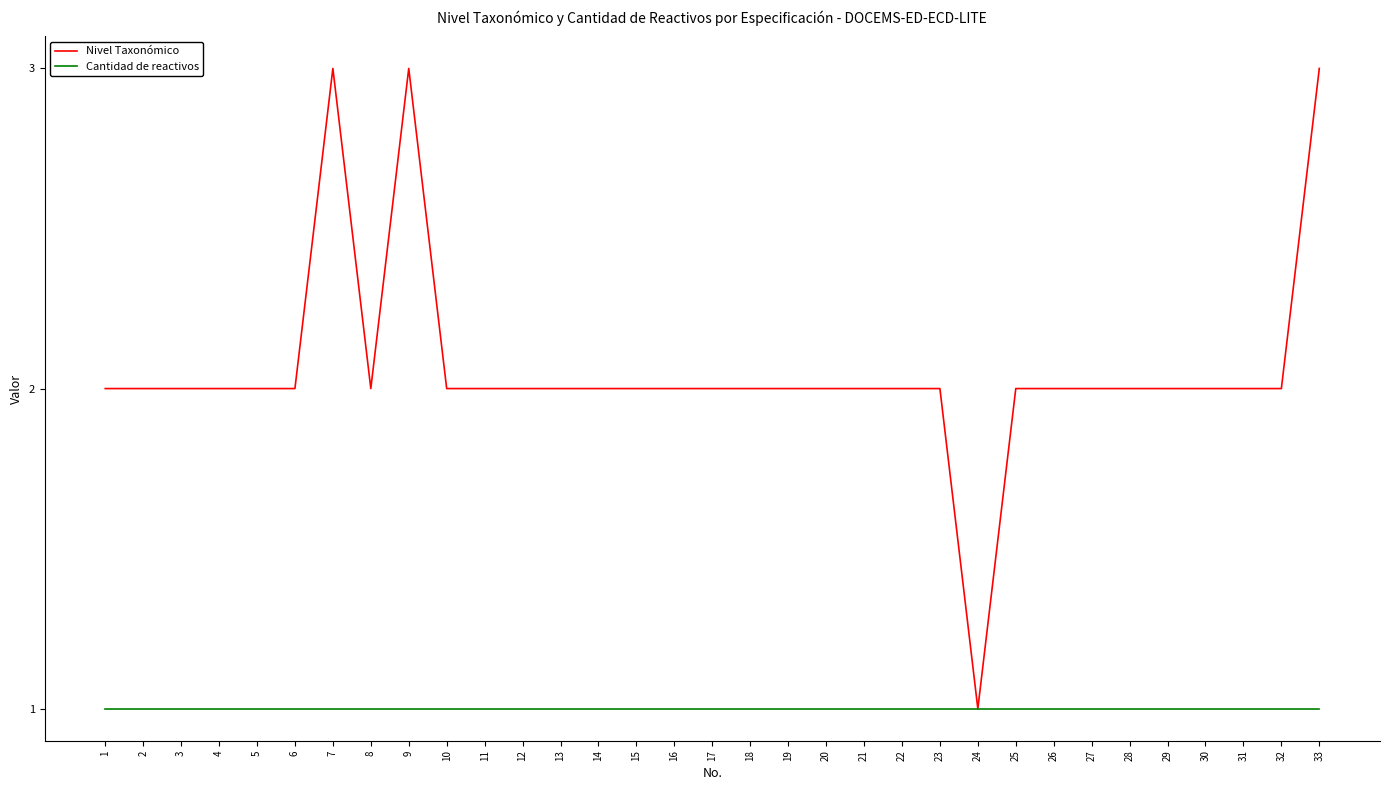

Count the Nivel Taxonómico values in the range 2 to 3.

32